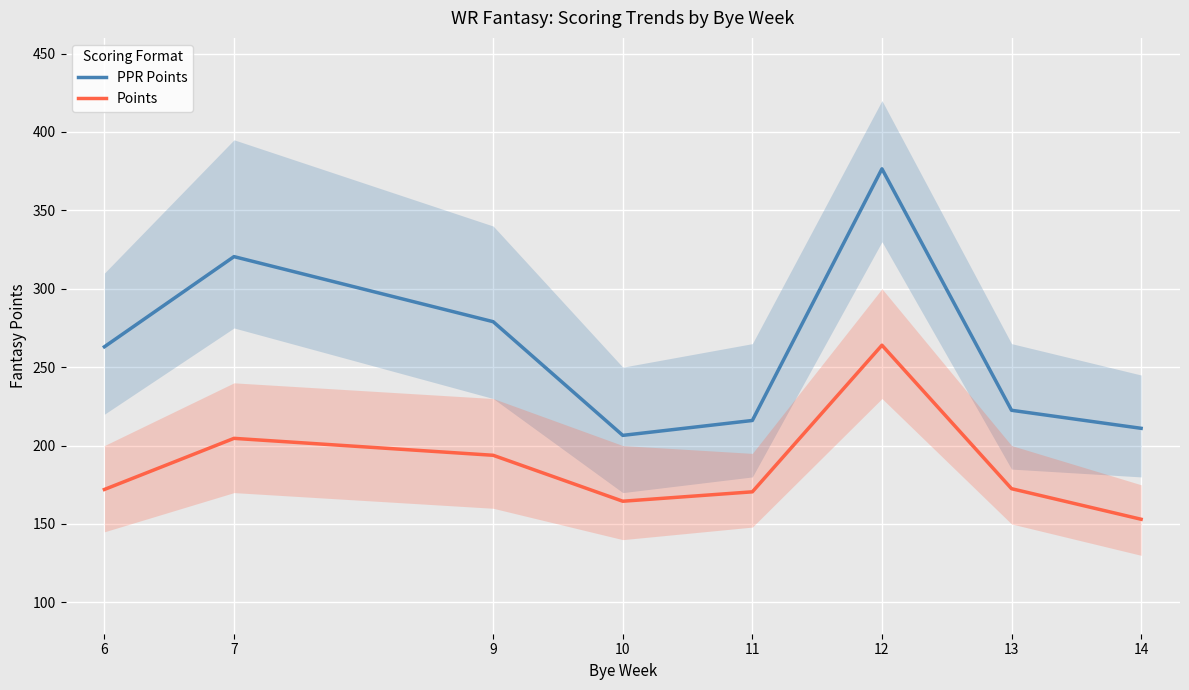

What is the greatest value displayed?

376.5